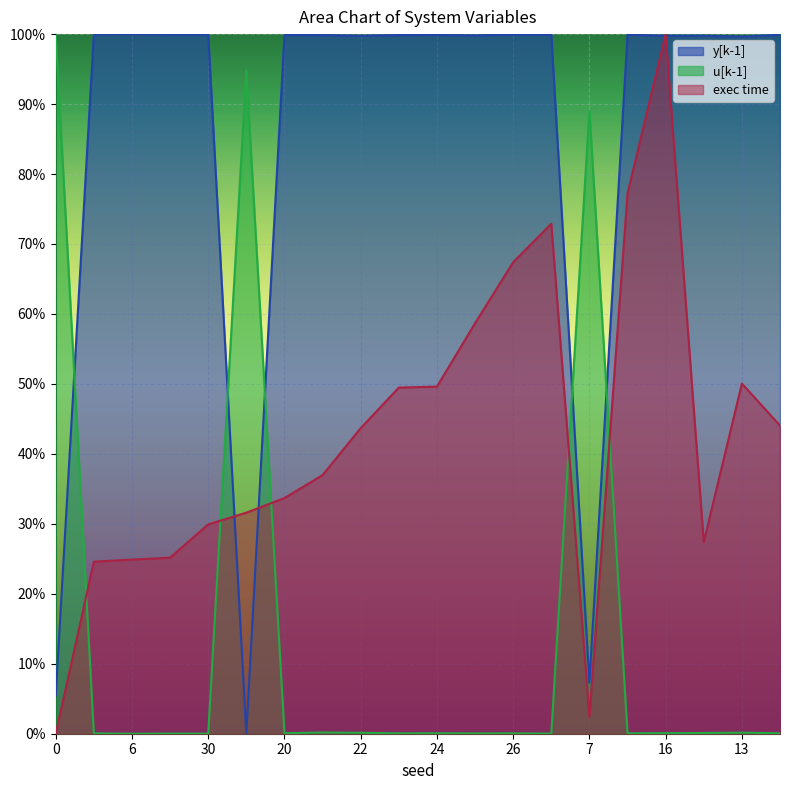

The value of exec time at 8 is 1.2. True or false?

False